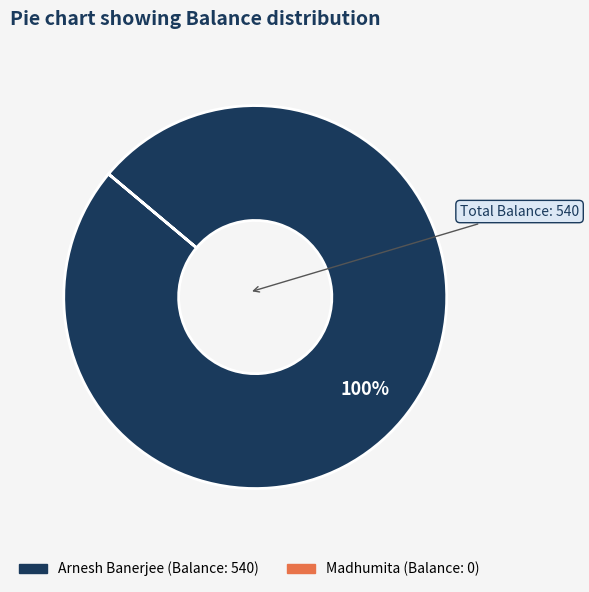

Is there any slice that represents more than half of the pie?

Yes